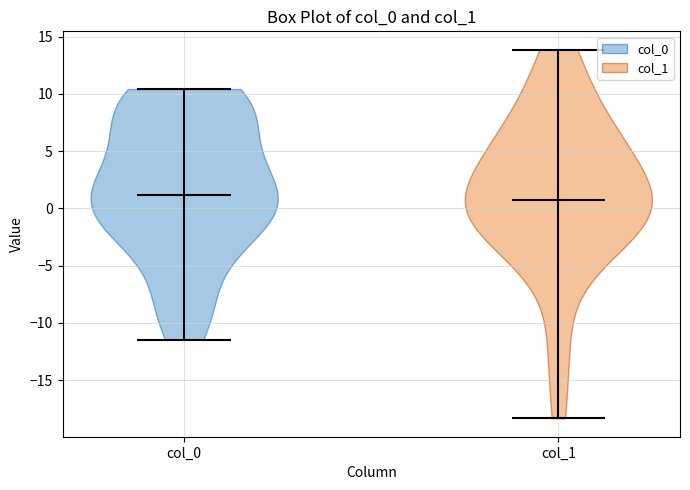

Reading left to right, read every violin against the y-axis: where its median line is, and the lowest and highest points it reaches. The values are not printed on the chart, so give them approximately, as read against the axis.

col_0: median line 1.0, lowest point -11.5, highest point 10.5
col_1: median line 0.5, lowest point -18.5, highest point 14.0